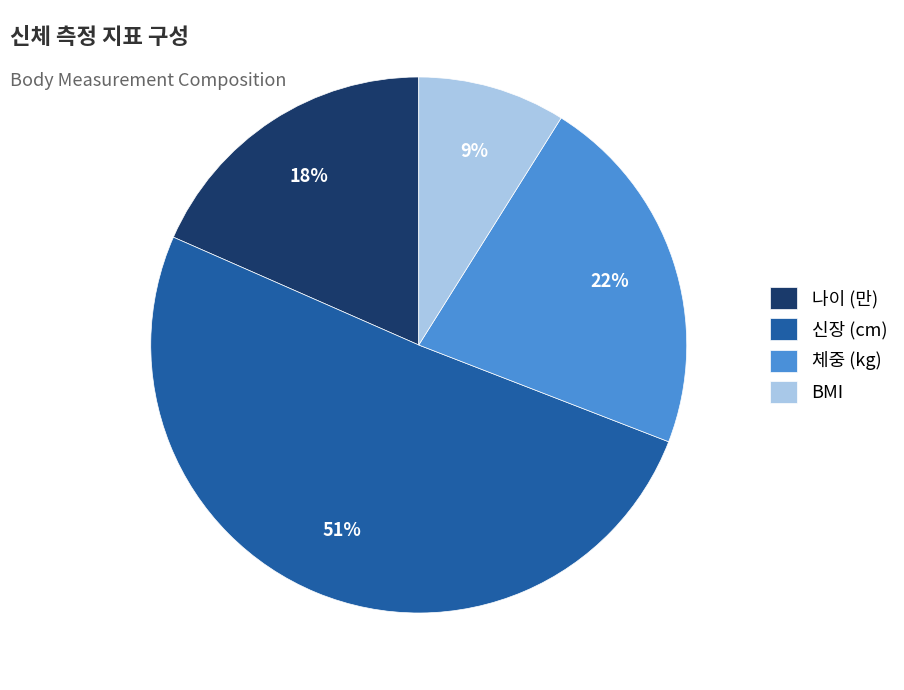

Is there any slice that represents more than half of the pie?

Yes